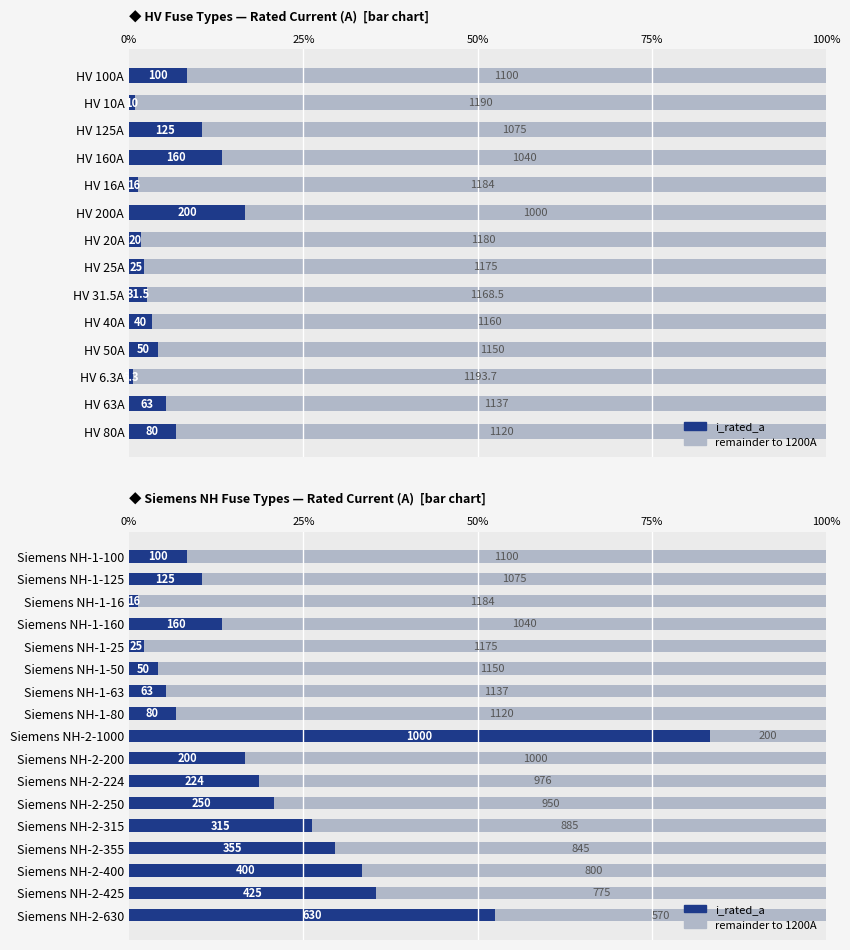

How many categories are shown in the chart?

17